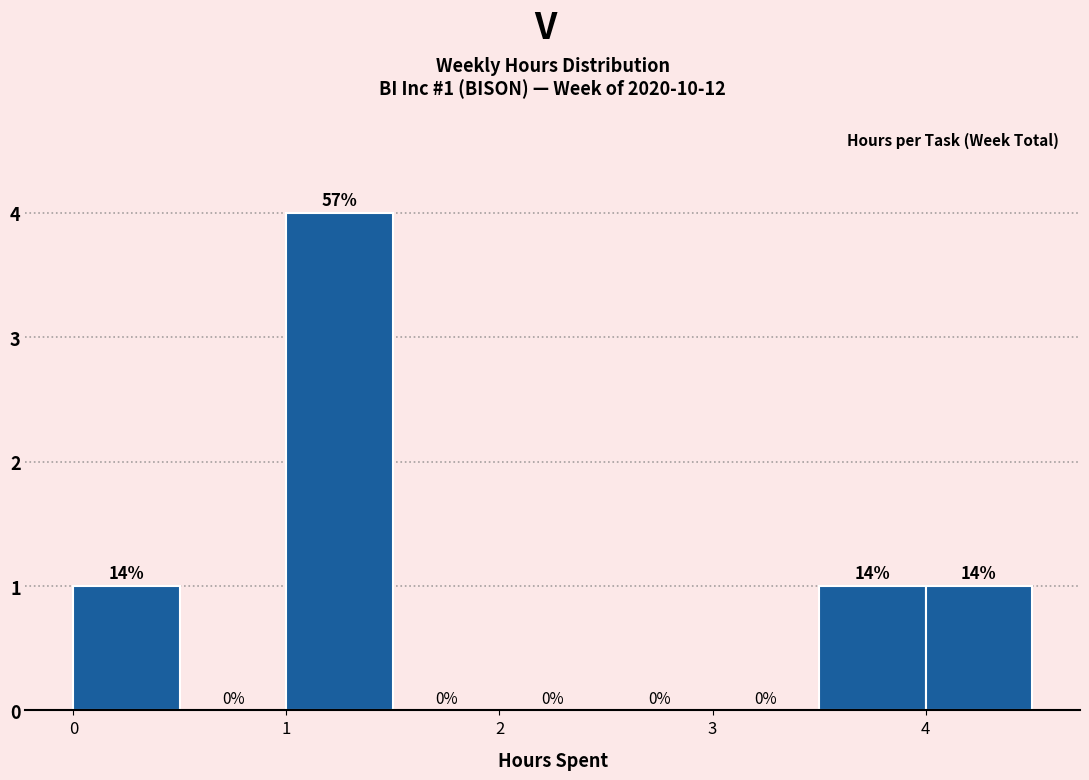

Over which range of the x-axis is the bar tallest?

1.0 to 1.5